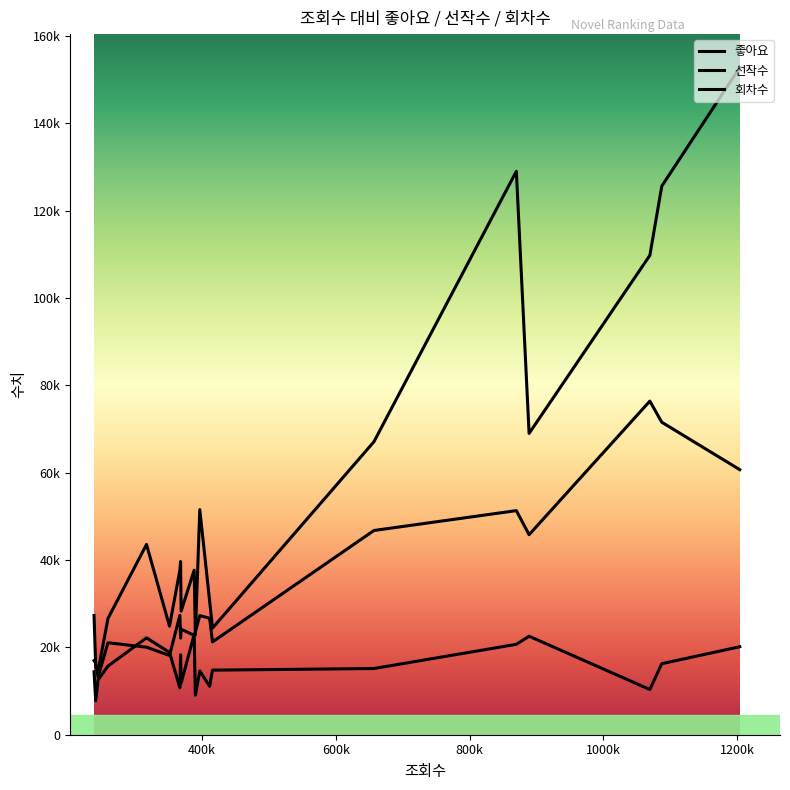

What value does the 좋아요 series have at 259128?

26627.0